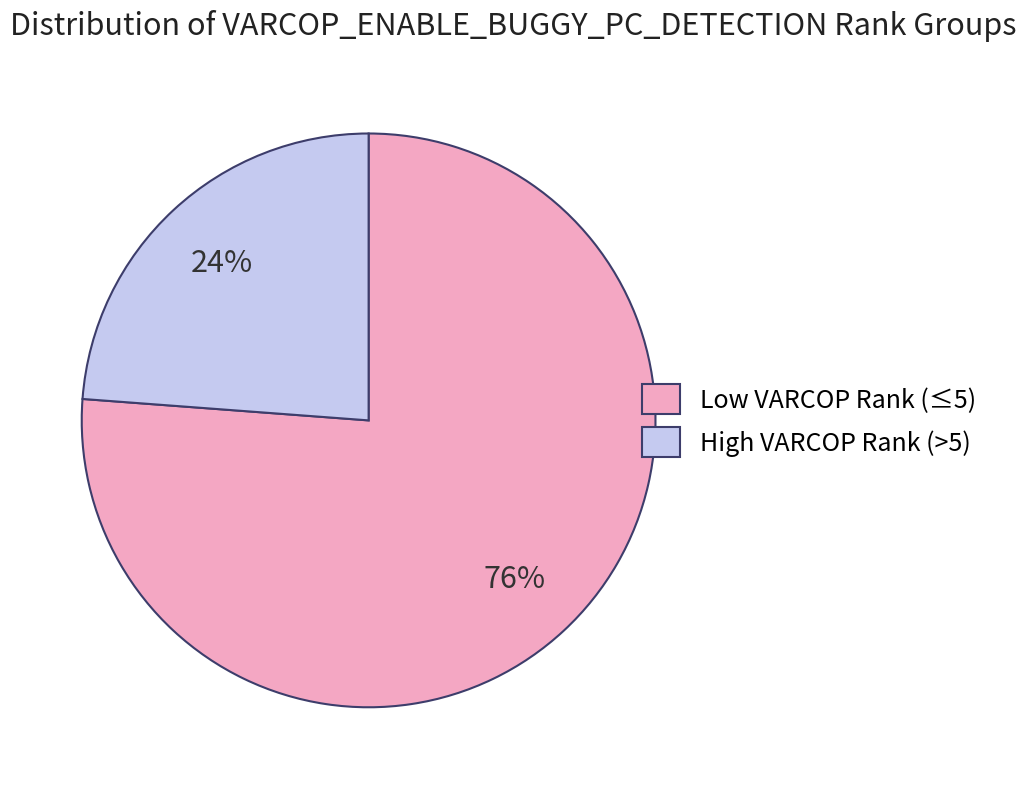

How many slices are in this pie chart?

2